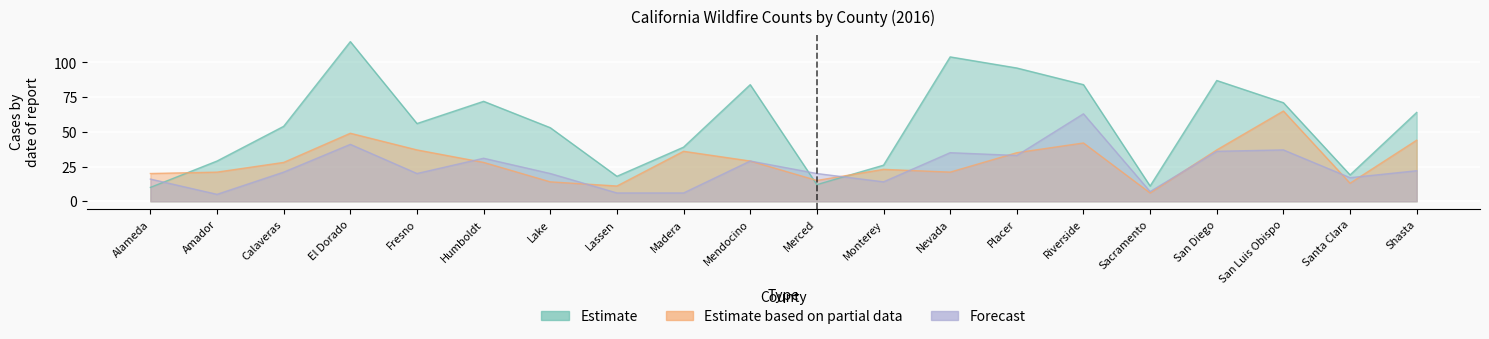

How many categories are shown in the chart?

20